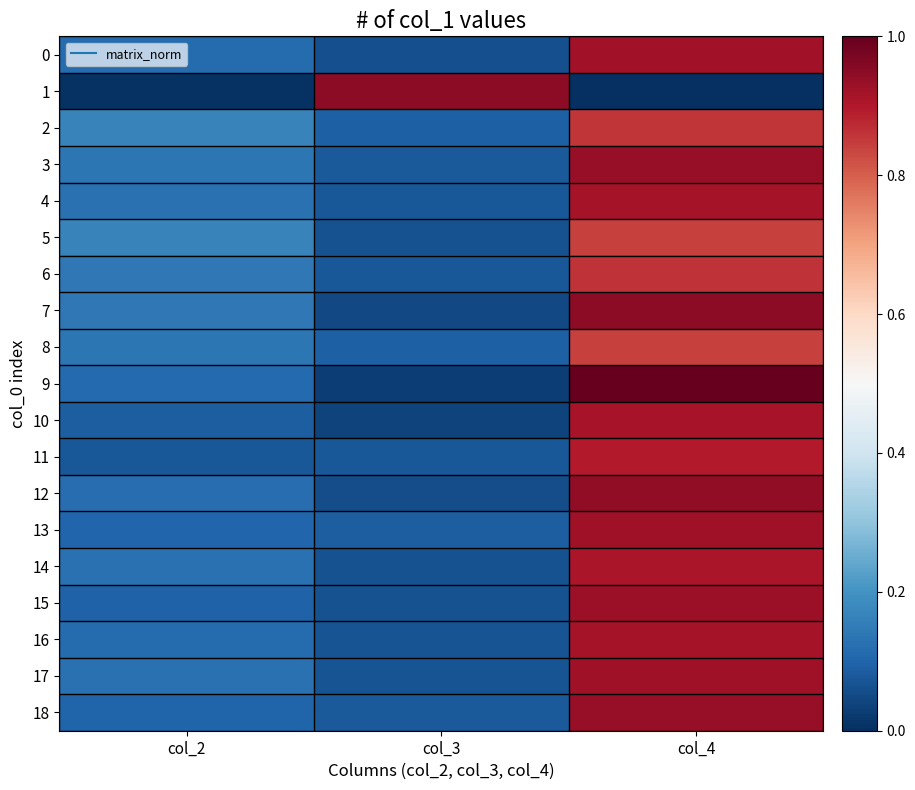

Which series changed the most between col_3 and col_4?

9